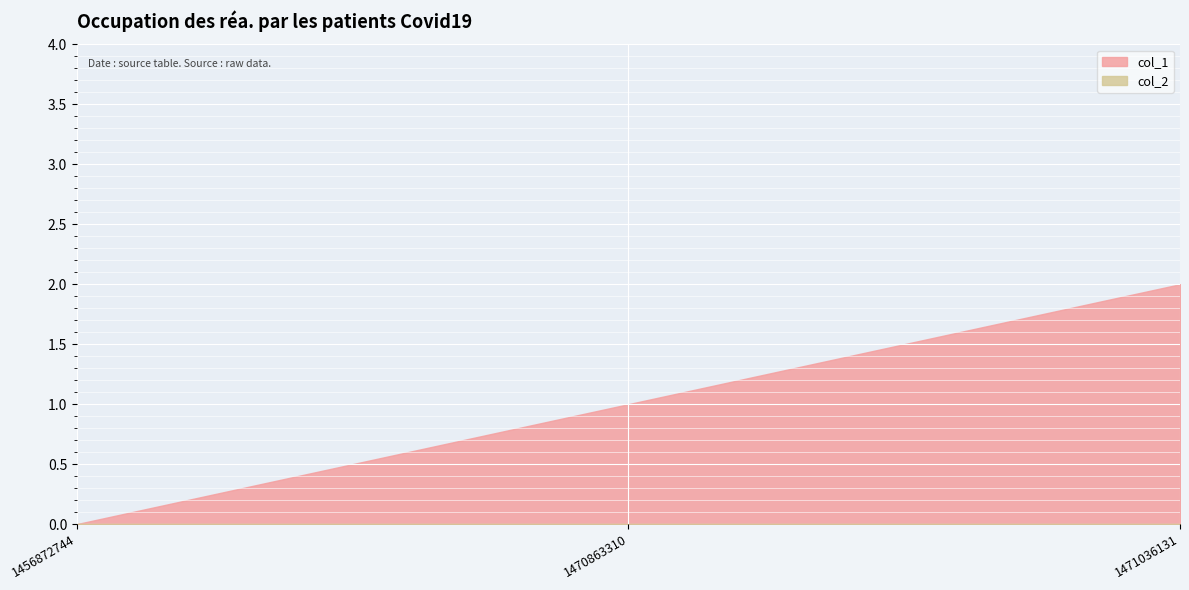

The col_2 series shows 0 at 1470863310. True or false?

True